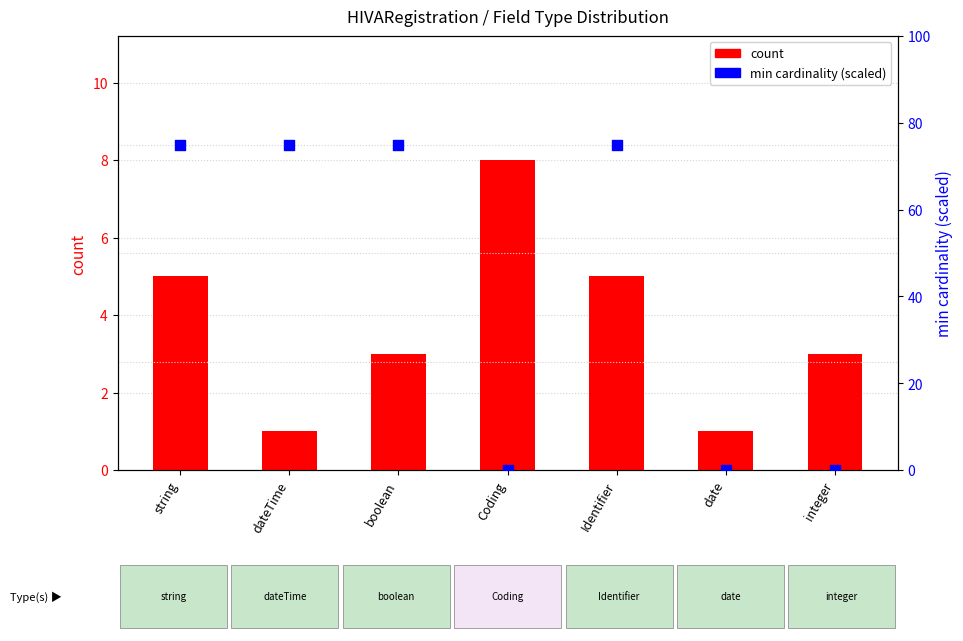

Which series has the largest total across all categories?

min cardinality (scaled)